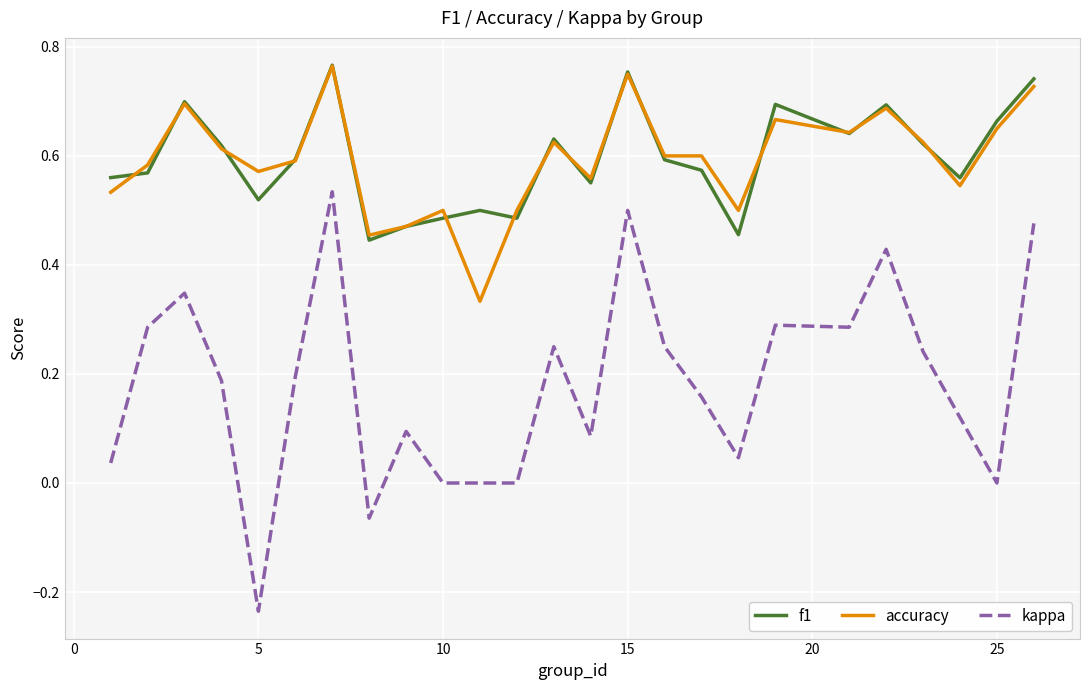

Which series has the widest spread of values?

kappa